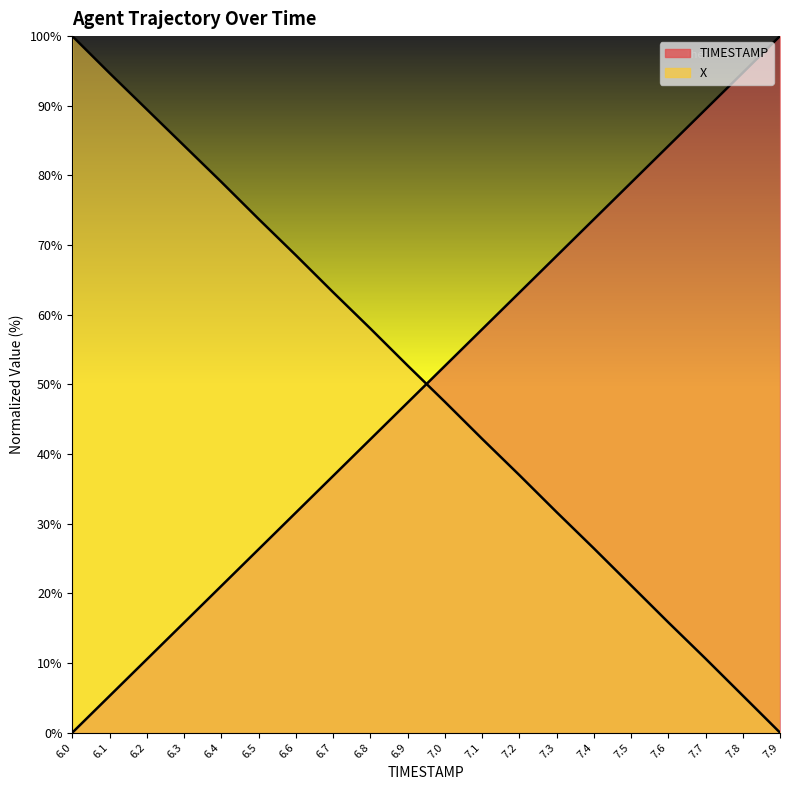

How many intersections are there between TIMESTAMP and X?

1